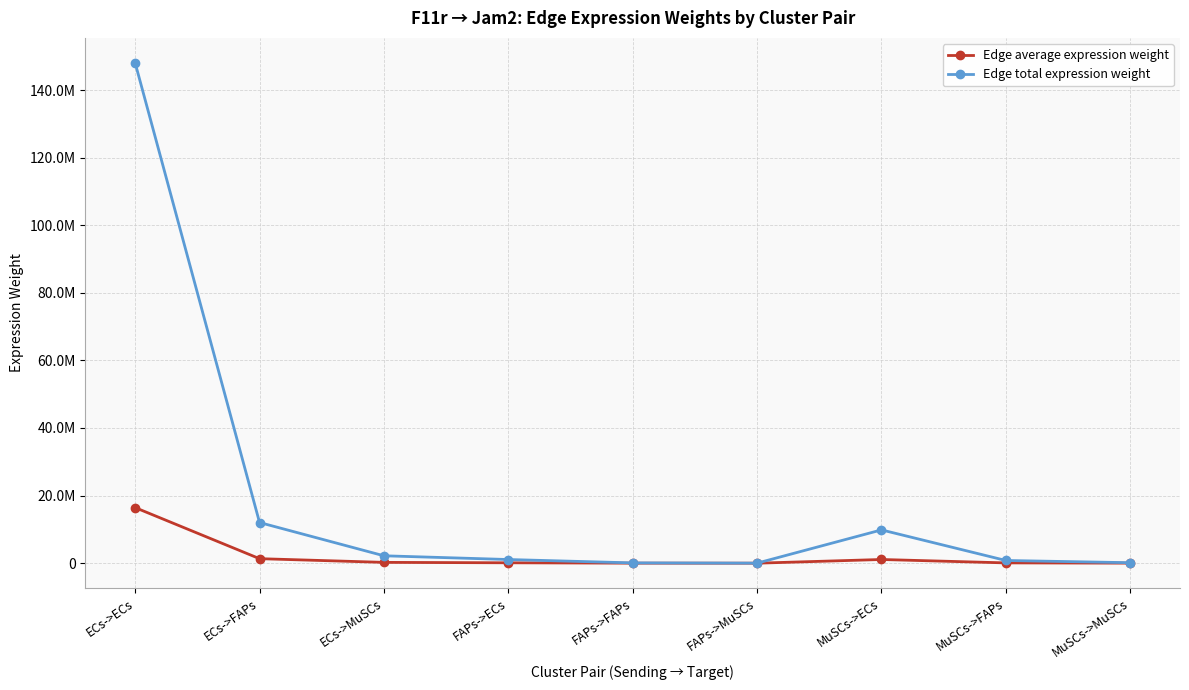

What position from the left is MuSCs->MuSCs?

9